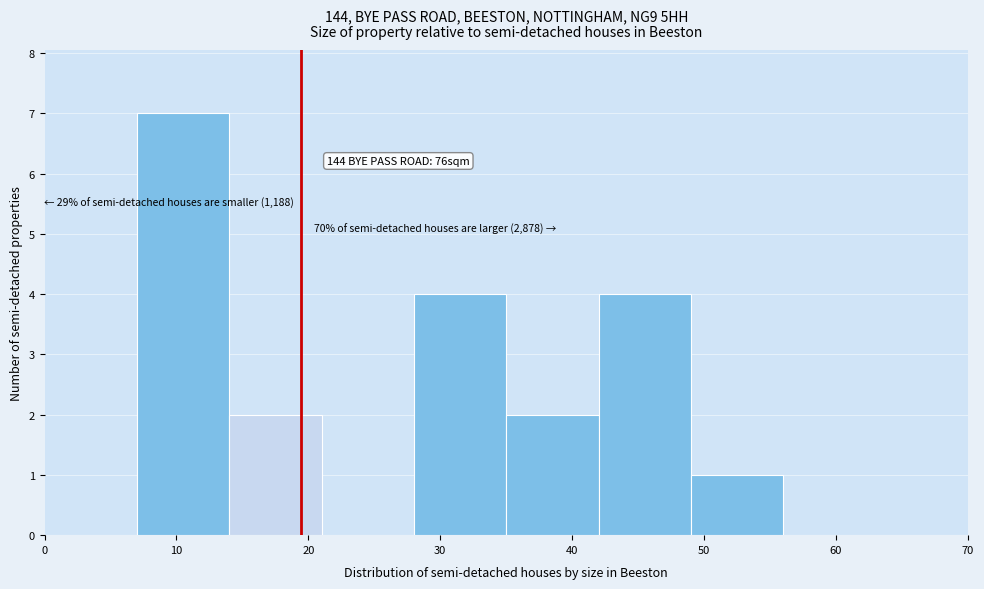

Which range on the x-axis has the tallest bar?

7 to 14